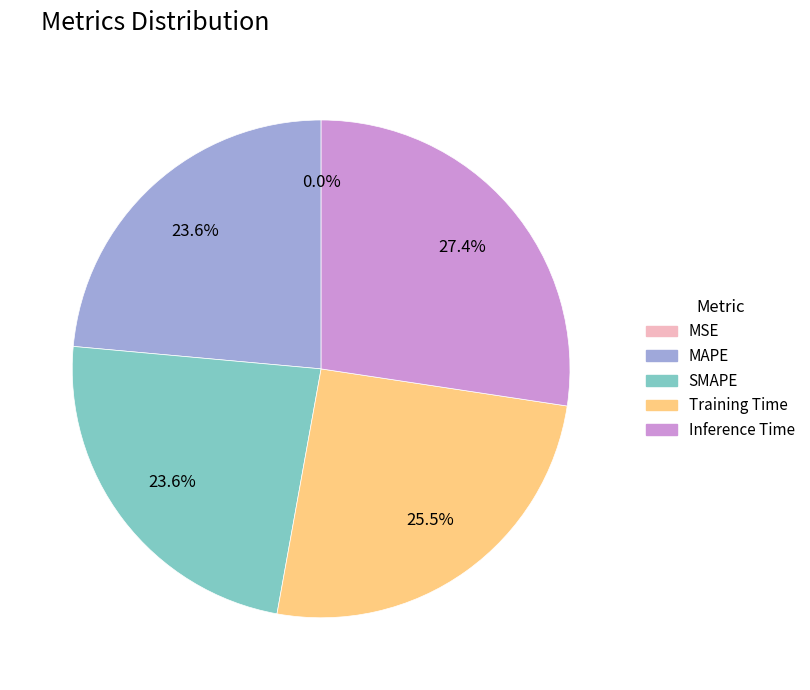

Is there a majority slice in this chart?

No